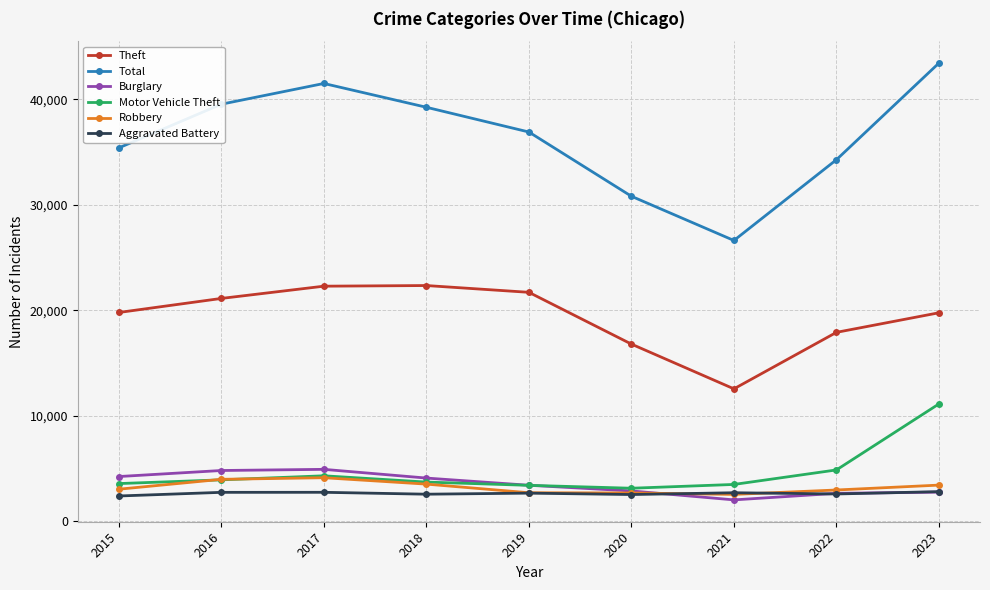

What is the smallest value displayed?

1992